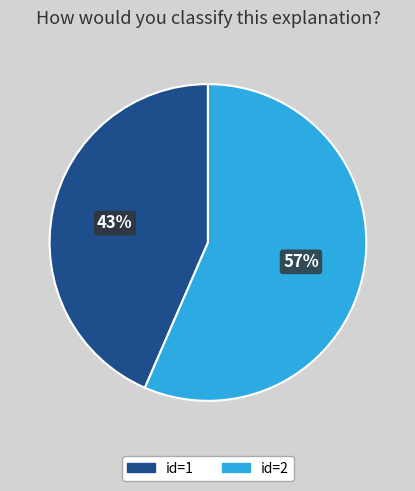

How many slices are in this pie chart?

2